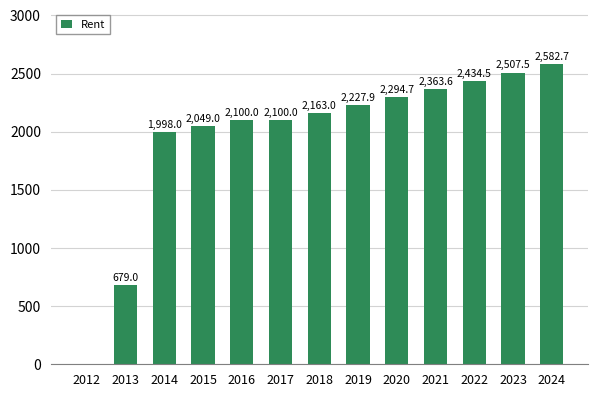

What is the sum of the values at 2021 and 2018?

4526.6